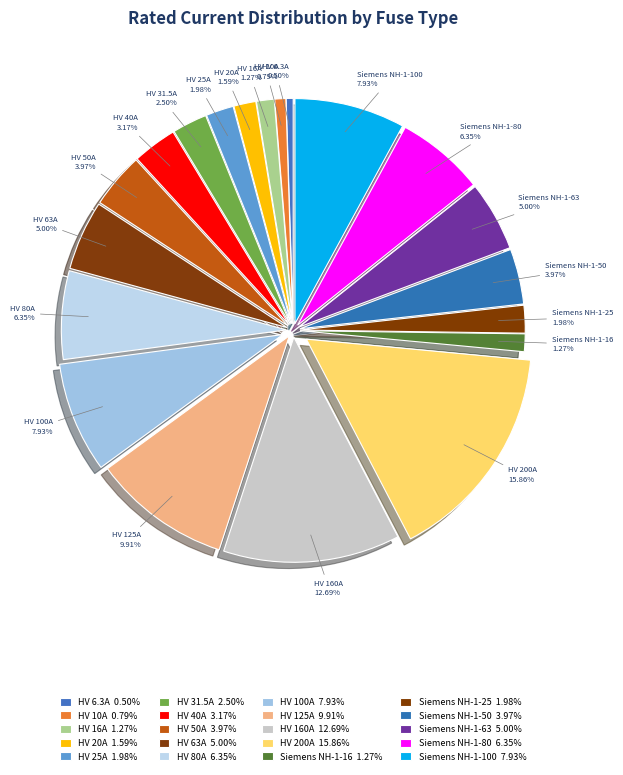

To the nearest percent, what is the difference between the HV 160A and HV 80A slice percentages?

6%